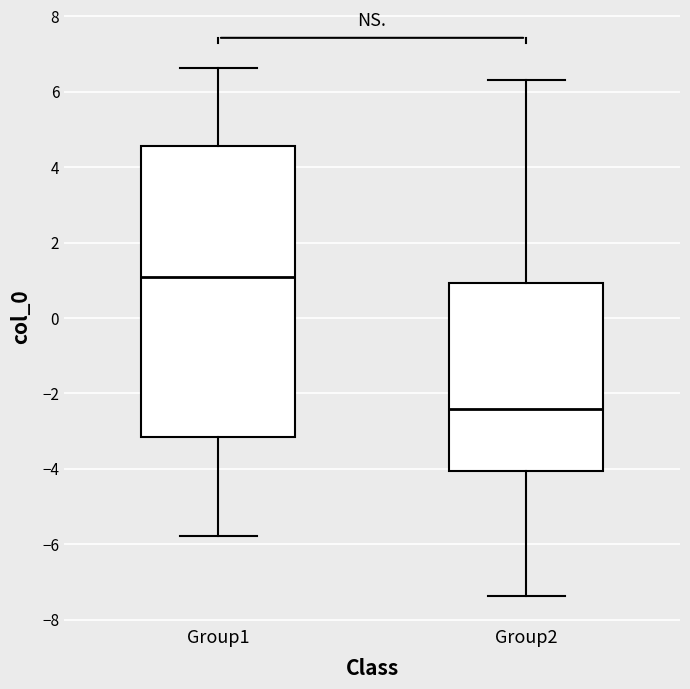

Comparing the boxes themselves (not the whiskers), which one is the tallest?

Group1